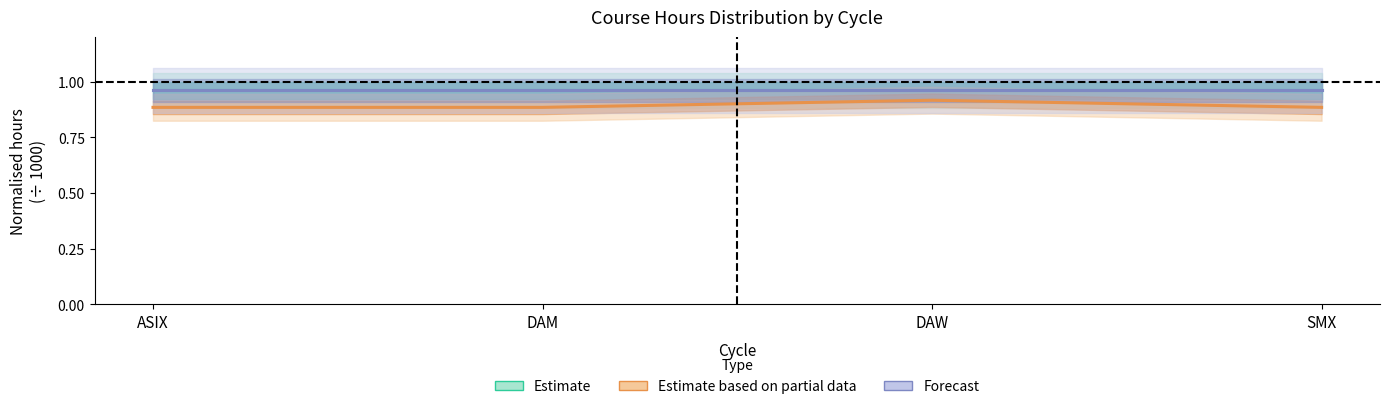

True or false: Estimate (1st course hours) has more than 0 points higher than both neighbors.

False